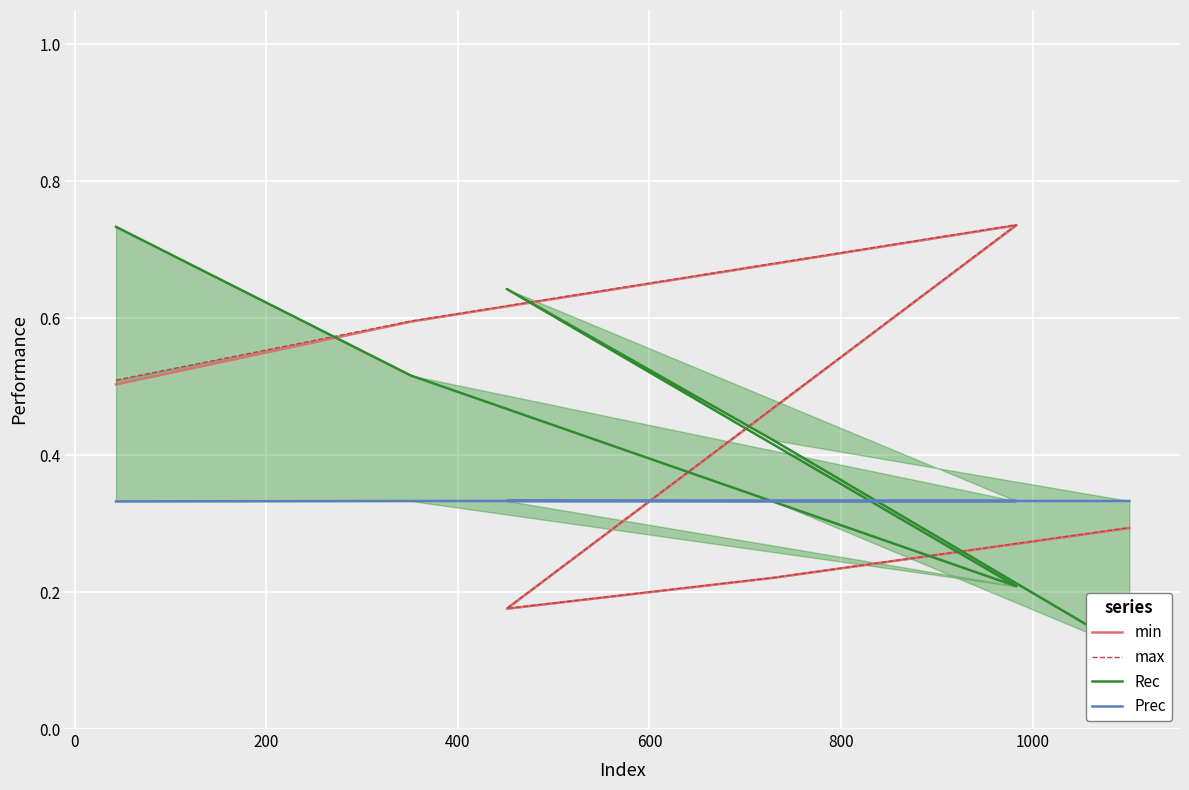

What is the smallest value displayed?

0.1